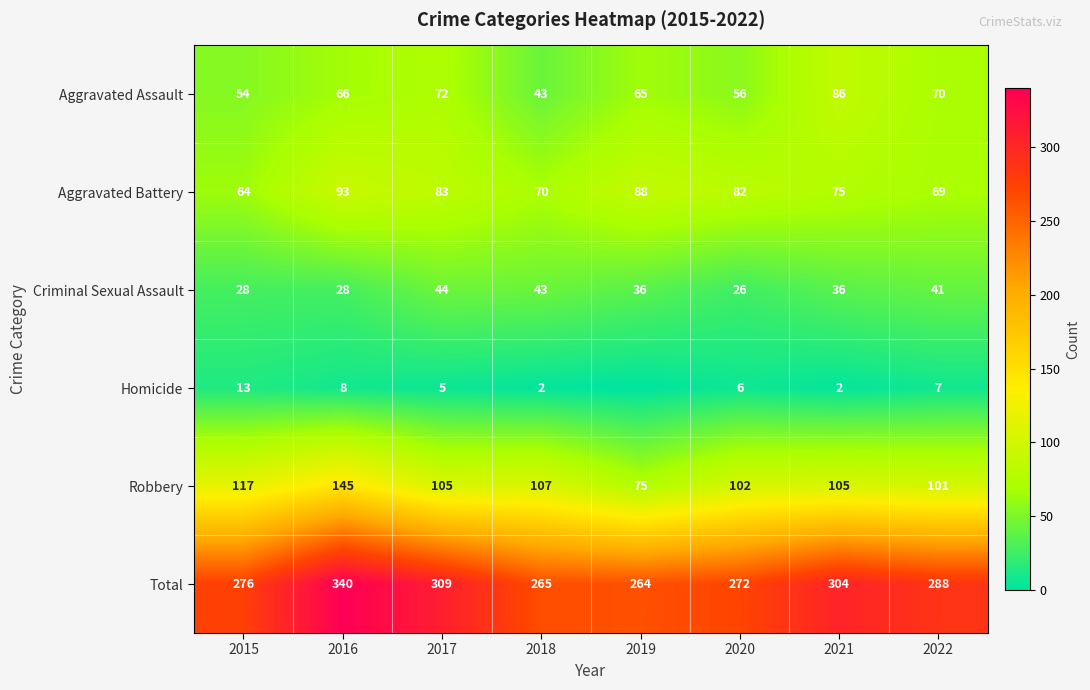

The value of Robbery at 2016 is 145. True or false?

True